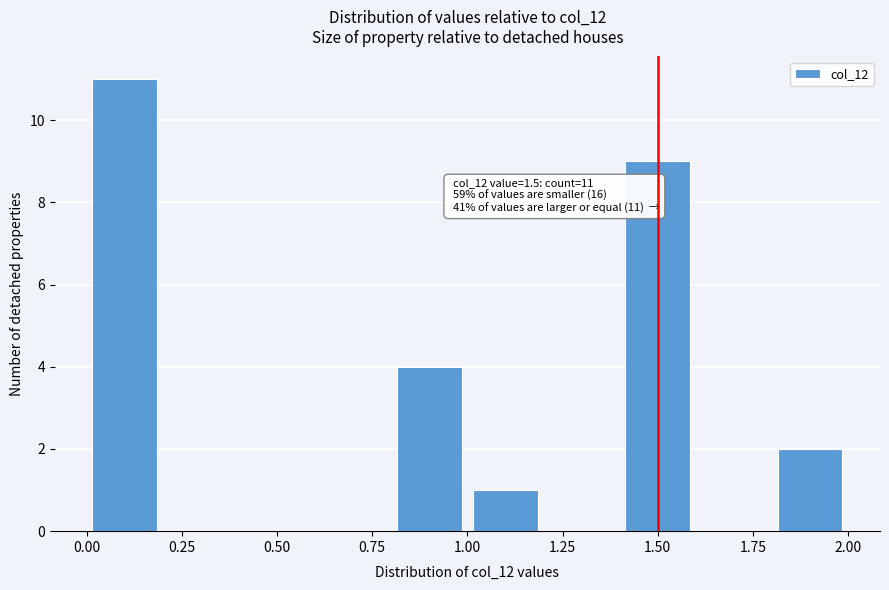

Over which range of the x-axis is the bar tallest?

0.0 to 0.2